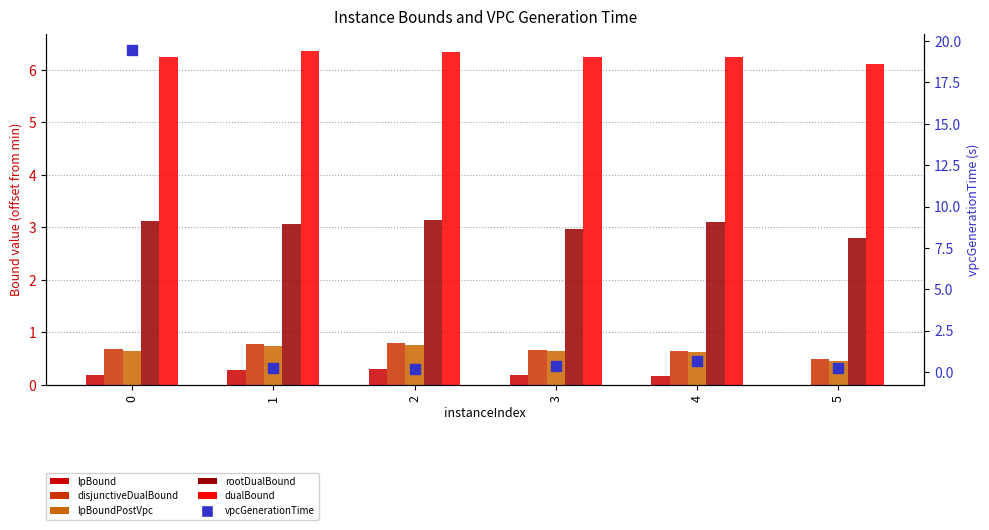

Which series has the largest total across all categories?

dualBound